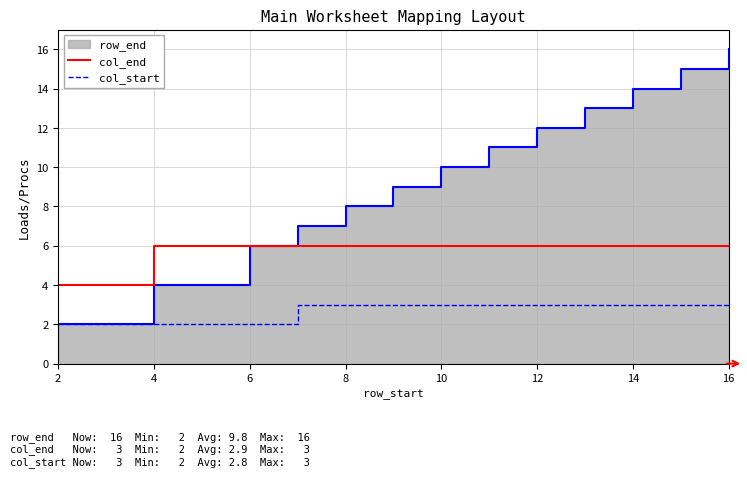

What is the approximate value of col_start at 16?

3